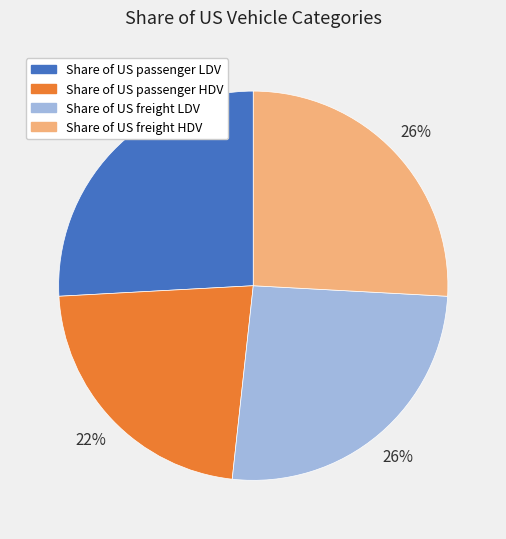

Is the sum of Share of US passenger LDV and Share of US freight LDV greater than half?

Yes